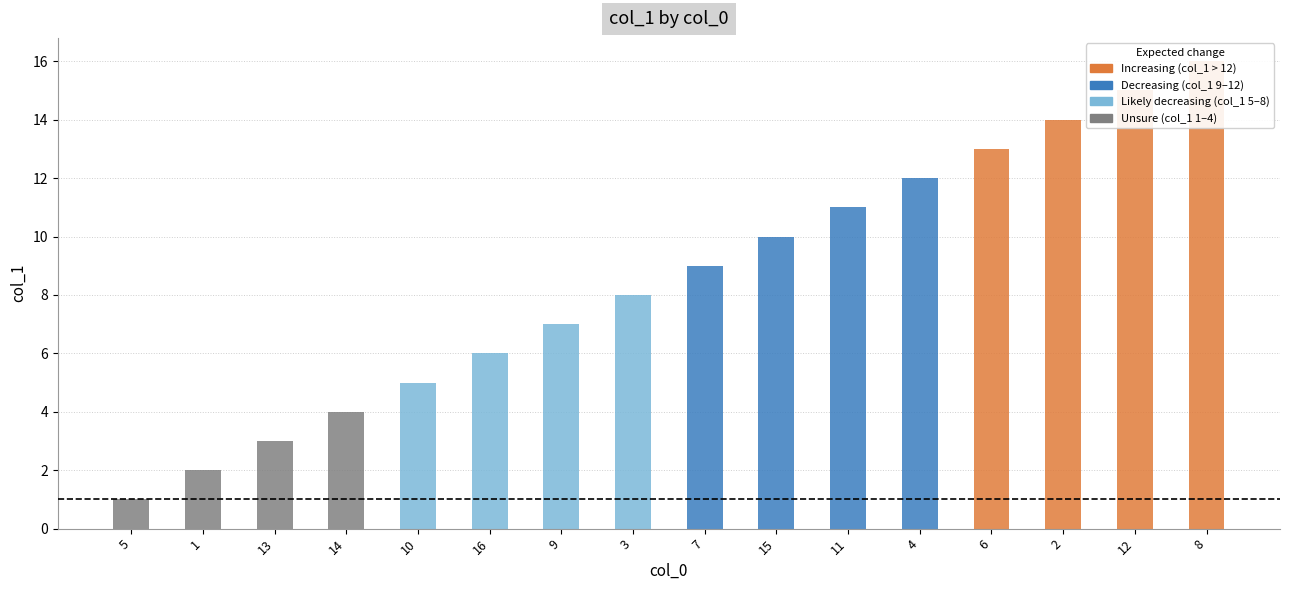

What is the average value?

8